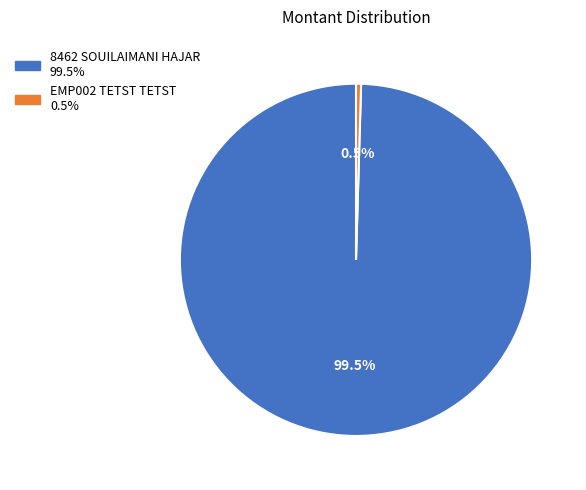

True or false: 8462 SOUILAIMANI HAJAR accounts for 94% of the total.

False